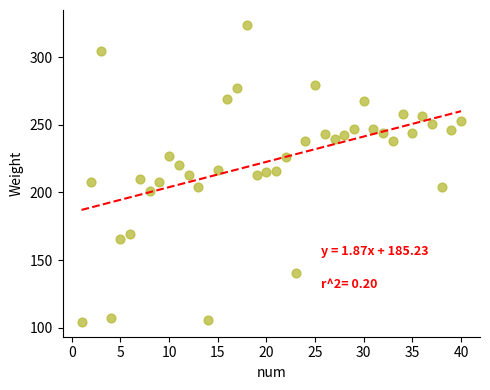

What is the range of Y values (max minus min)?

219.8